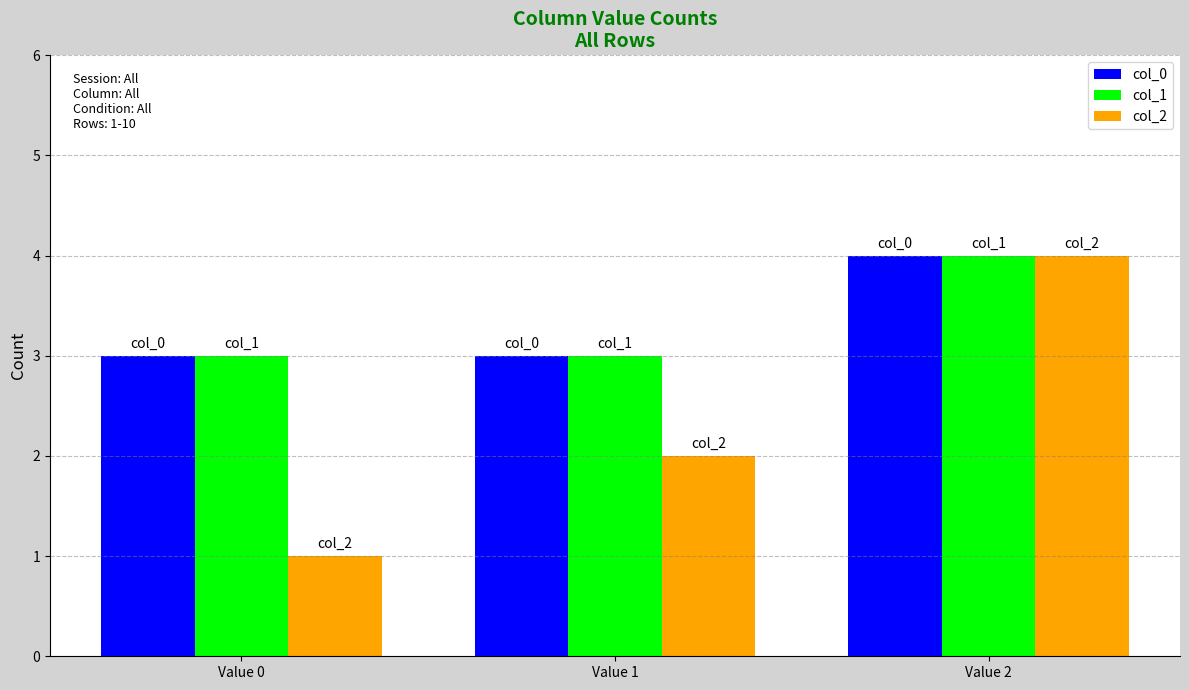

What are all the series names shown in the legend?

col_0, col_1, col_2